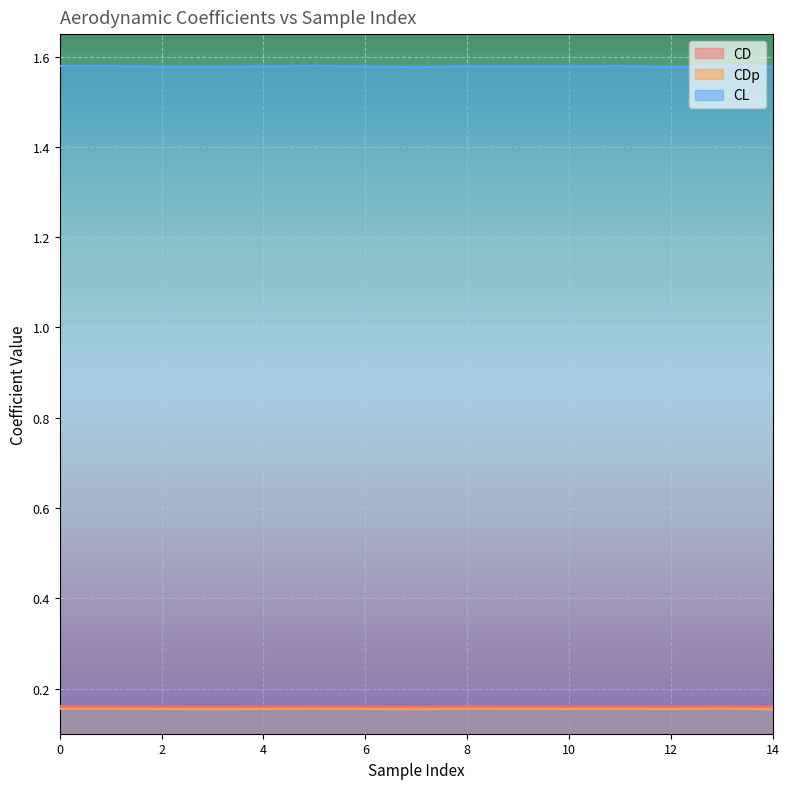

Reading right to left, what are all the values shown in this chart?

CD: 14=0.2	13=0.2	12=0.2	11=0.2	10=0.2	9=0.2	8=0.2	7=0.2	6=0.2	5=0.2	4=0.2	3=0.2	2=0.2	1=0.2	0=0.2
CDp: 14=0.2	13=0.2	12=0.2	11=0.2	10=0.2	9=0.2	8=0.2	7=0.2	6=0.2	5=0.2	4=0.2	3=0.2	2=0.2	1=0.2	0=0.2
CL: 14=1.6	13=1.6	12=1.6	11=1.6	10=1.6	9=1.6	8=1.6	7=1.6	6=1.6	5=1.6	4=1.6	3=1.6	2=1.6	1=1.6	0=1.6